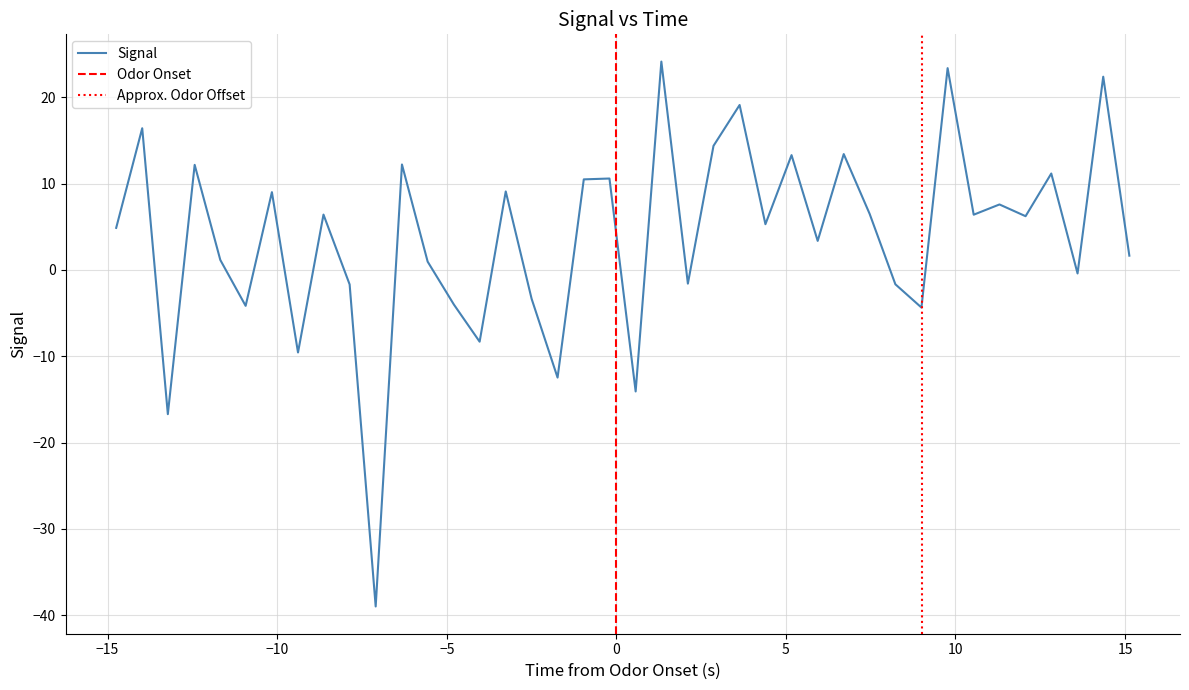

How many interior local valleys (lower than both neighbors) does the data have?

14